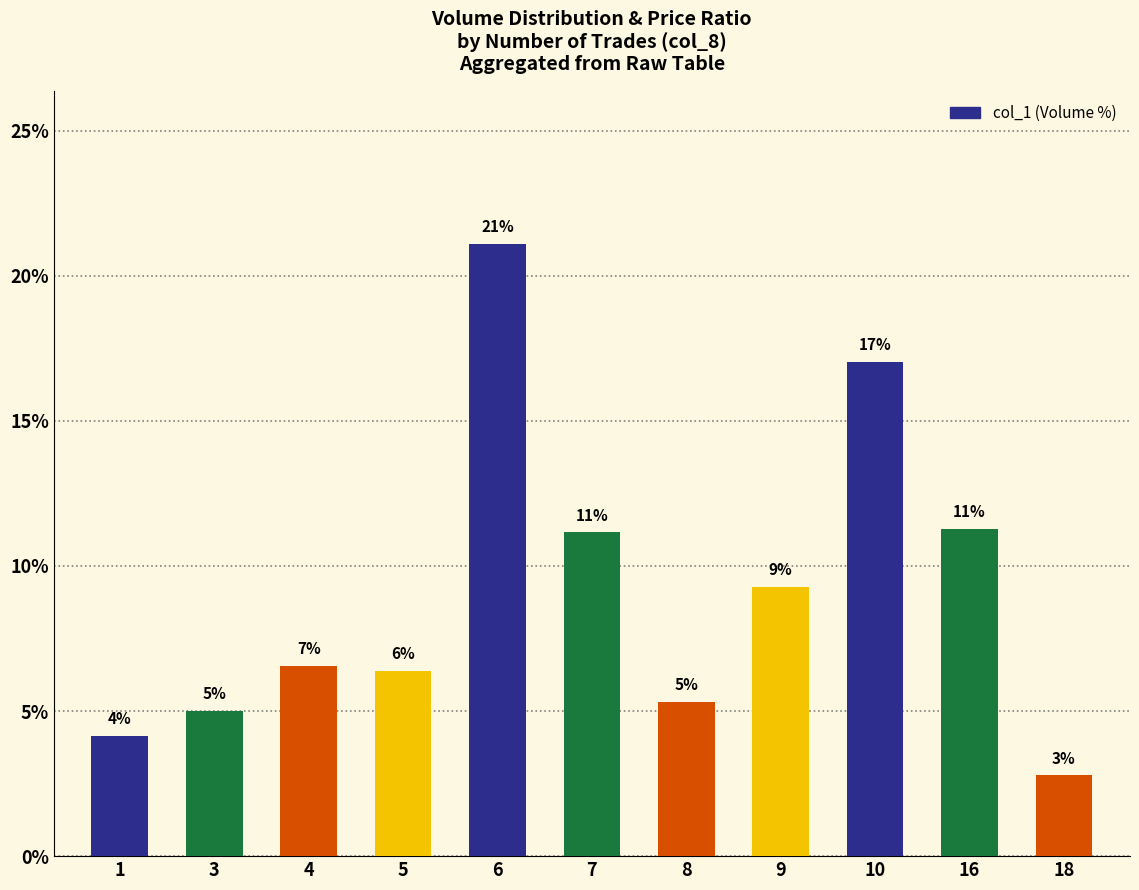

Does the chart contain any negative values?

No